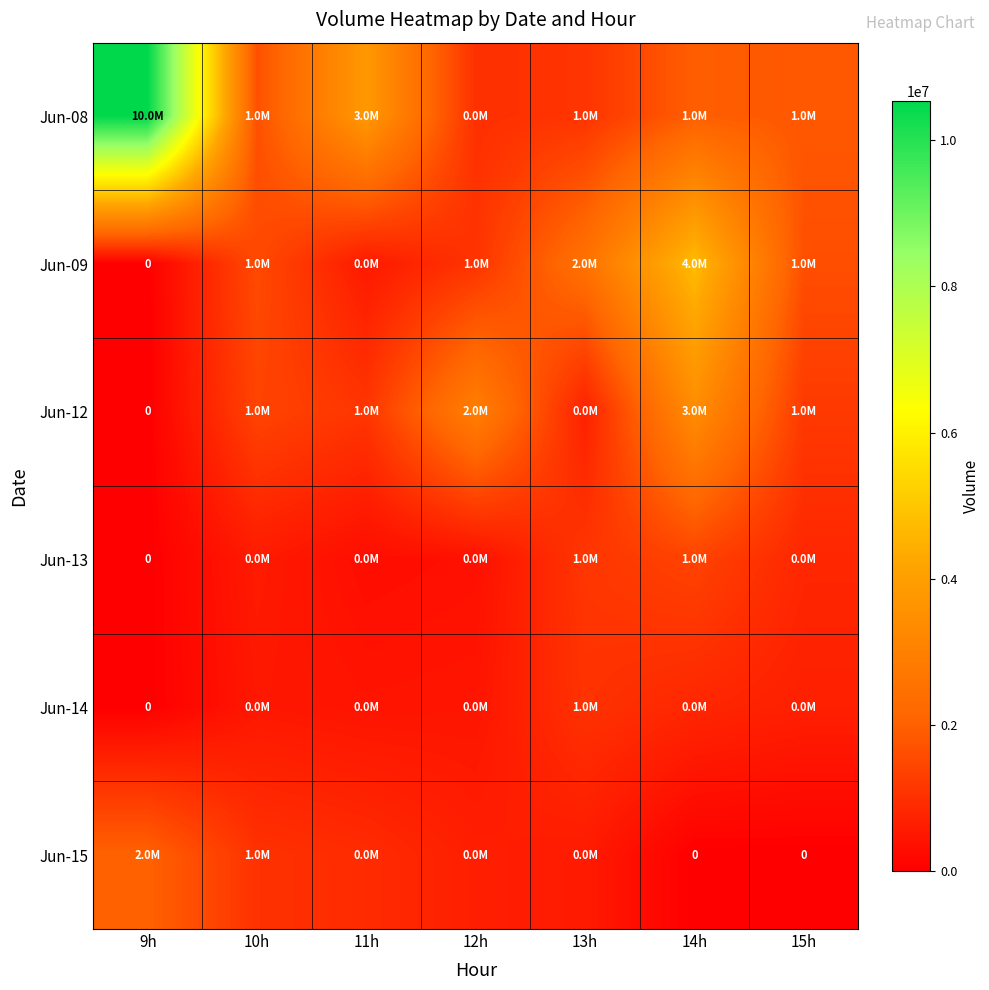

What is the sum of the Jun-08 values at 12h and 15h?

2808017